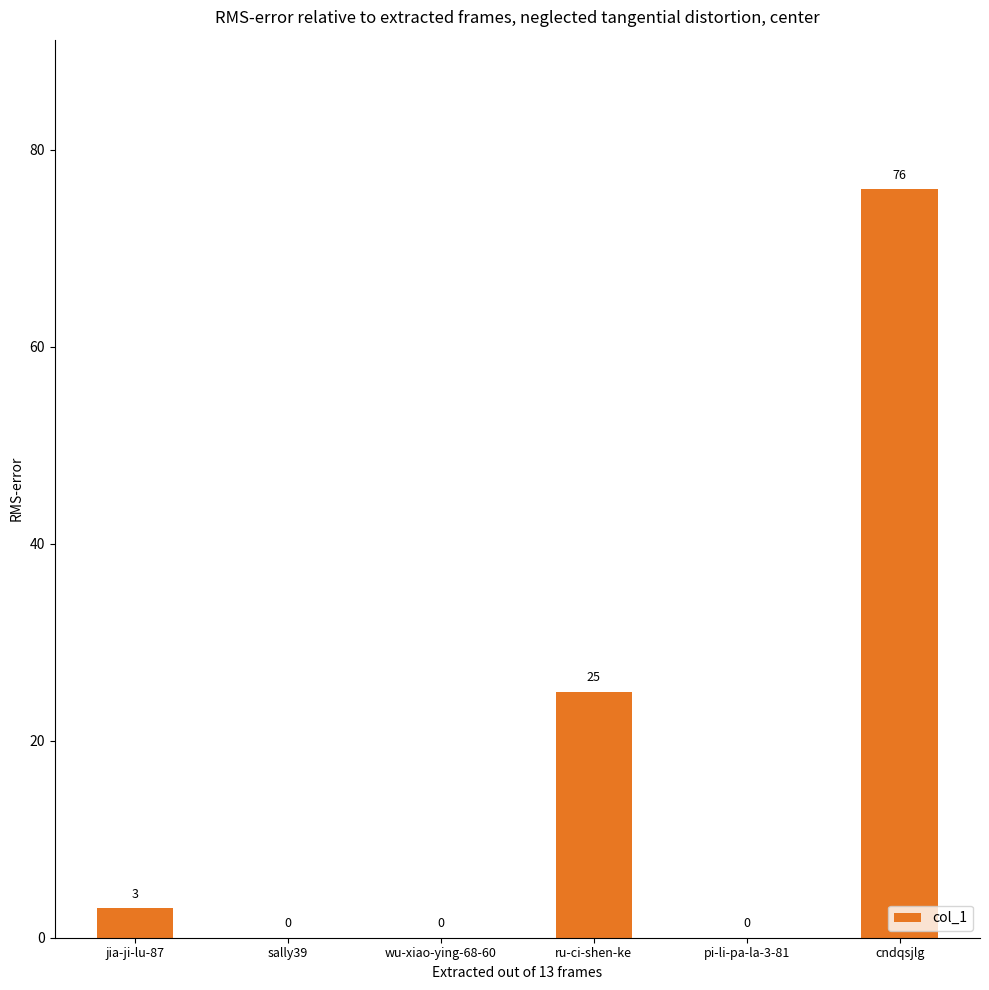

Reading left to right, extract all data points from this chart.

jia-ji-lu-87=3	sally39=0	wu-xiao-ying-68-60=0	ru-ci-shen-ke=25	pi-li-pa-la-3-81=0	cndqsjlg=76